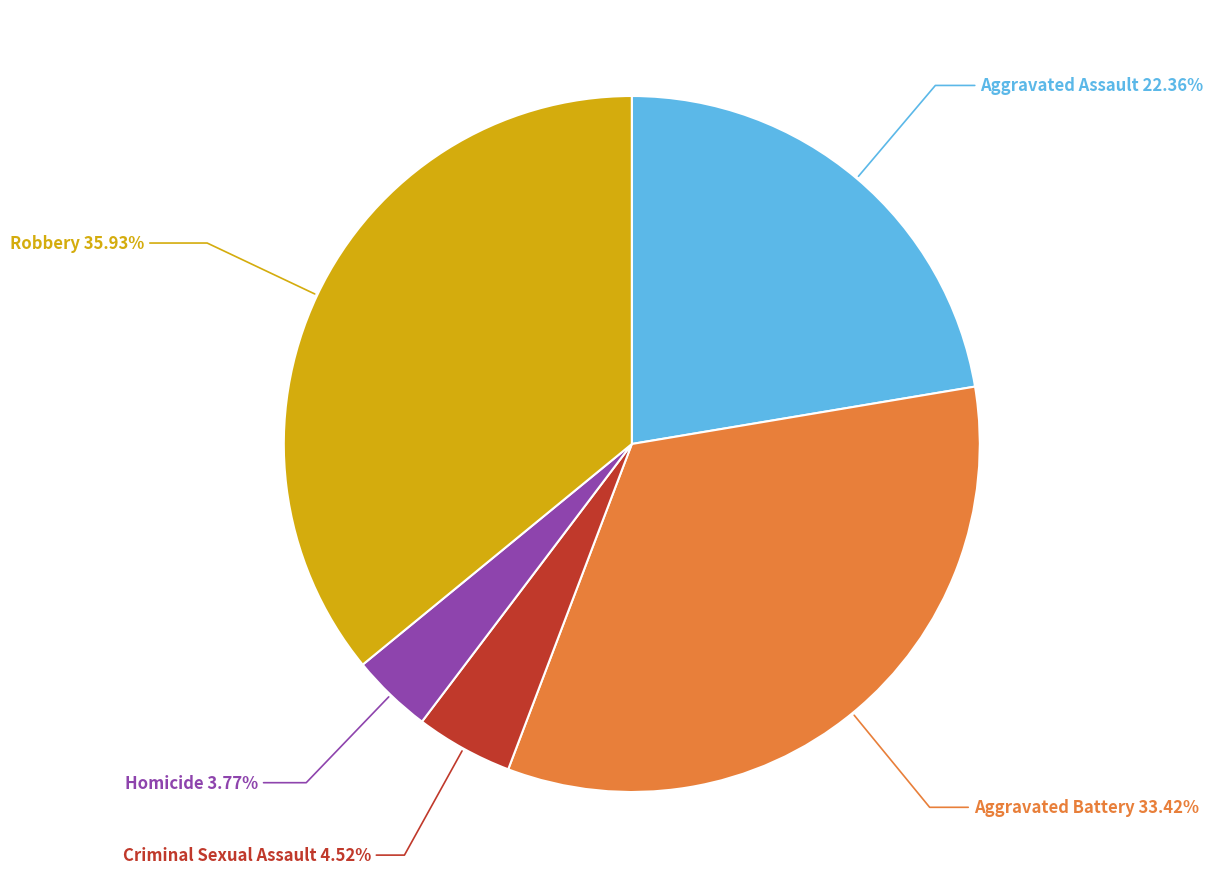

Does Aggravated Assault represent more than half of the total?

No